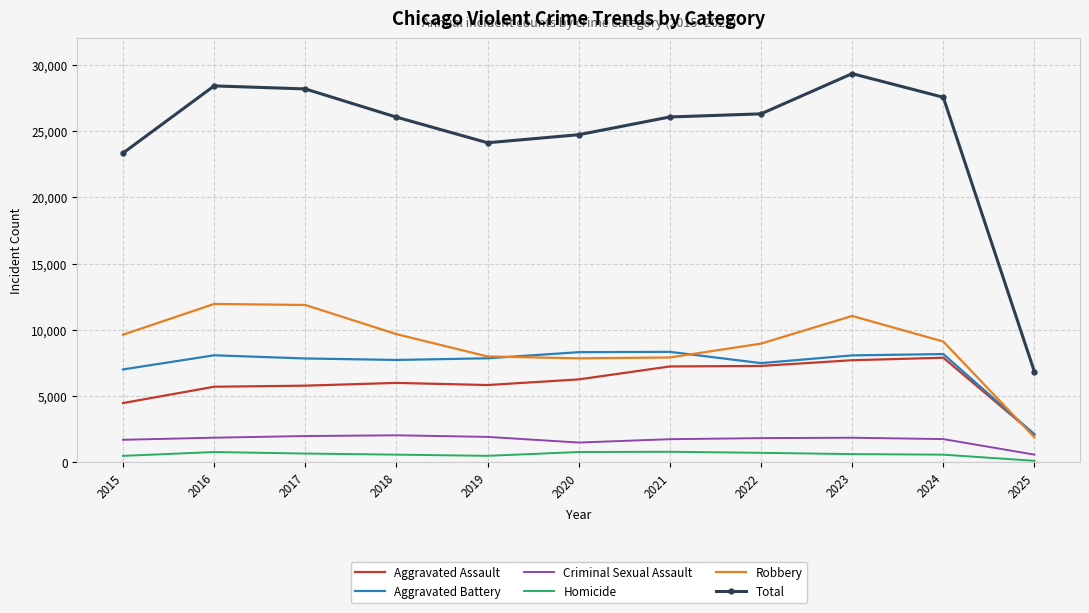

True or false: Robbery and Aggravated Battery intersect in this chart.

True